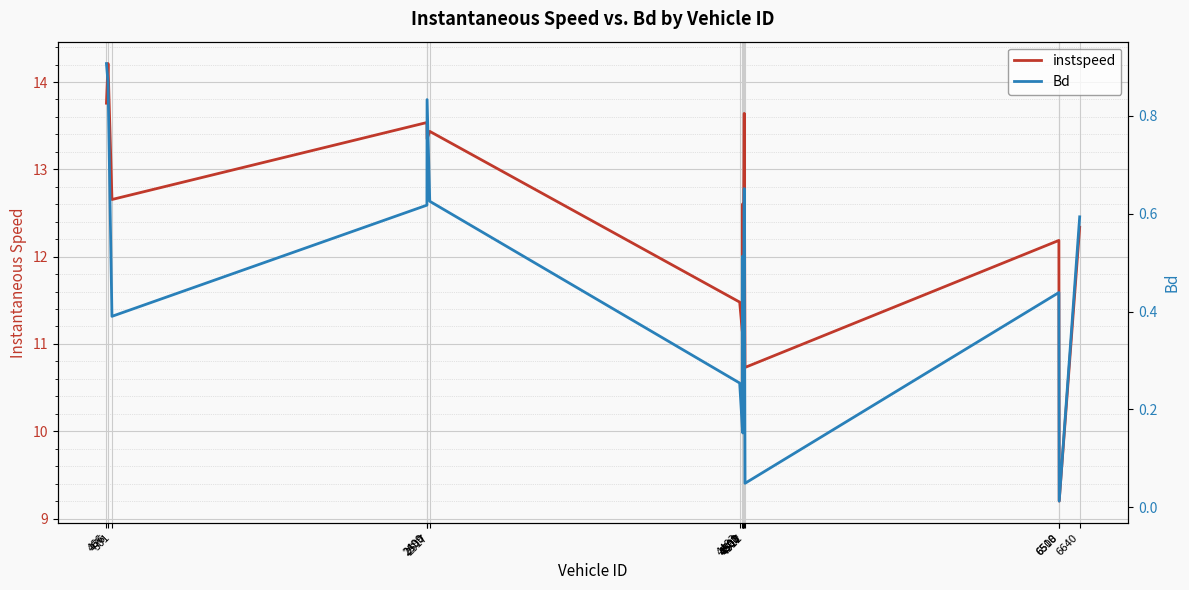

What is the approximate value of instspeed at 4500?

11.1